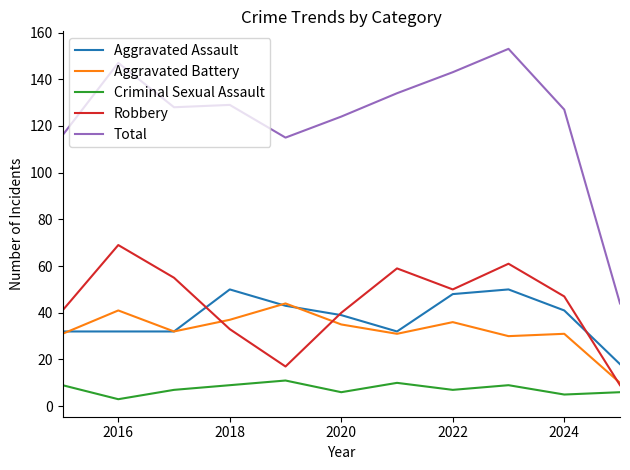

Which series has the largest total across all categories?

Total